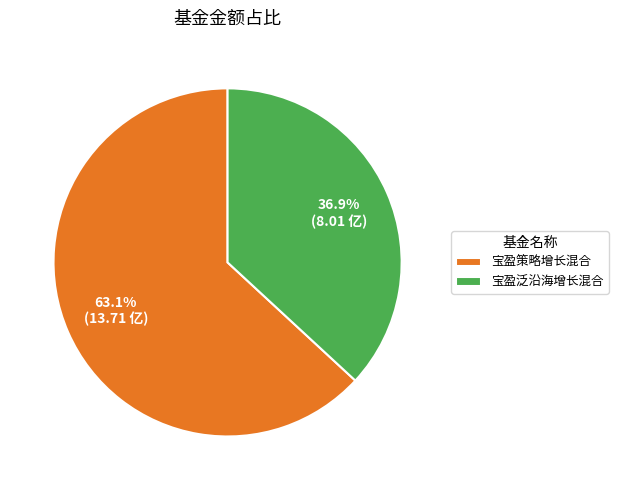

To the nearest percent, what portion does 宝盈泛沿海增长混合 represent?

37%